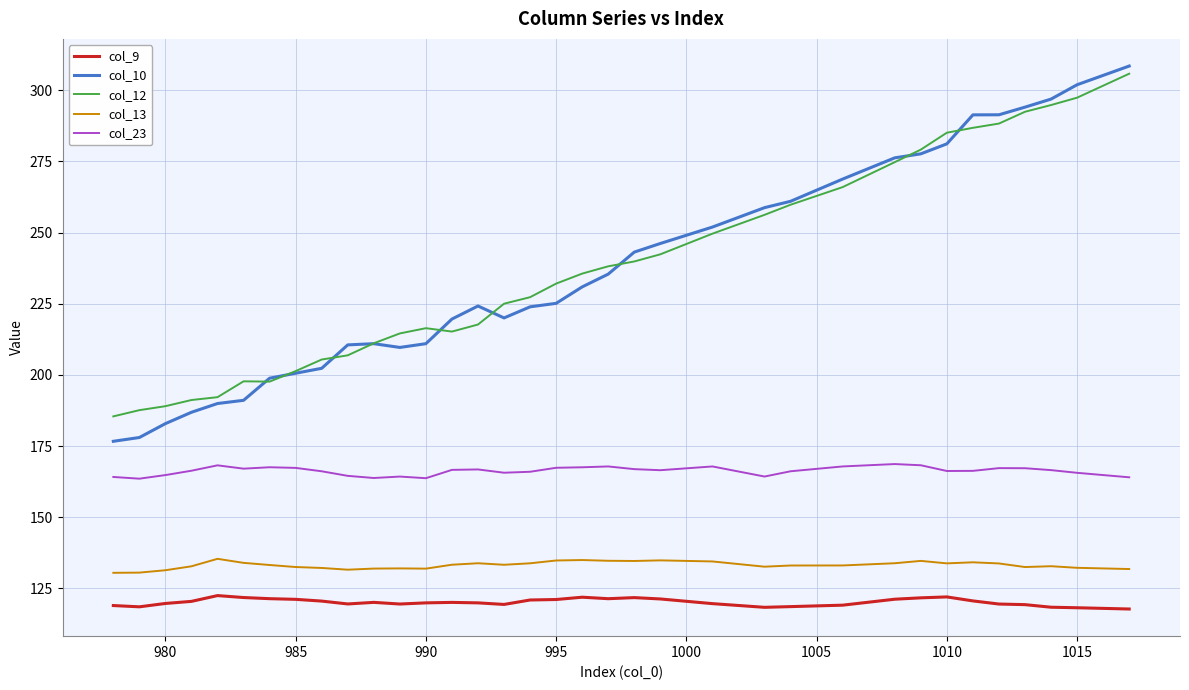

True or false: col_10 and col_23 cross at least once.

False